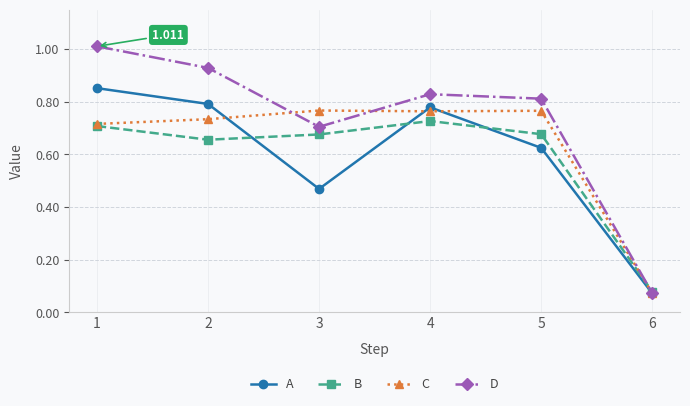

The C series shows 0.3 at 4. True or false?

False